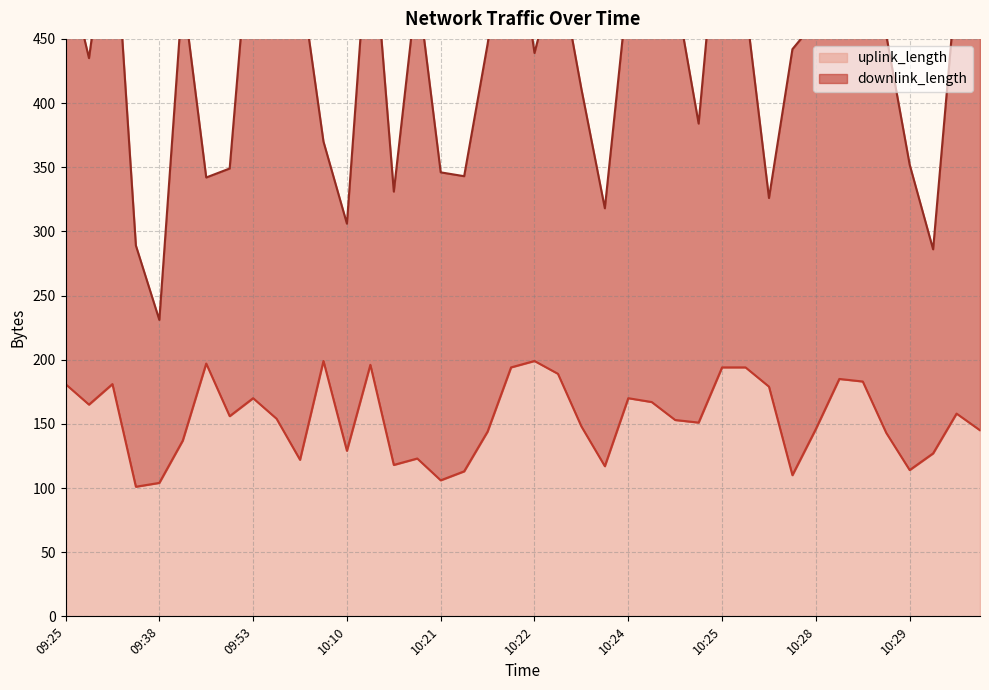

What is the difference between the maximum and minimum values?

98